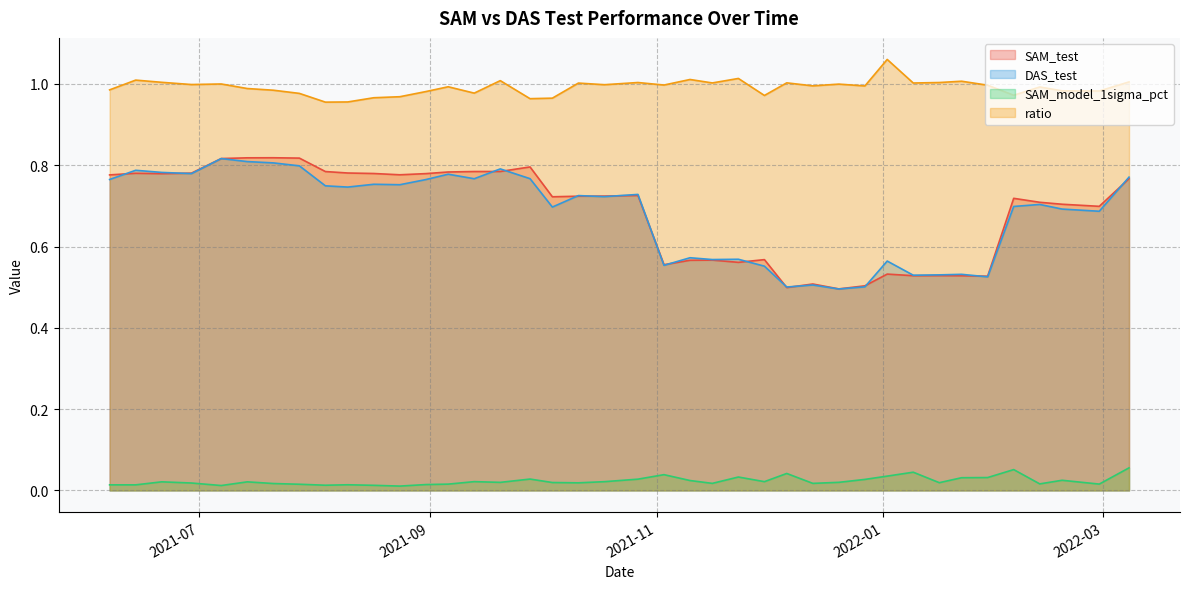

True or false: SAM_model_1sigma_pct has more than 0 interior local peaks.

True